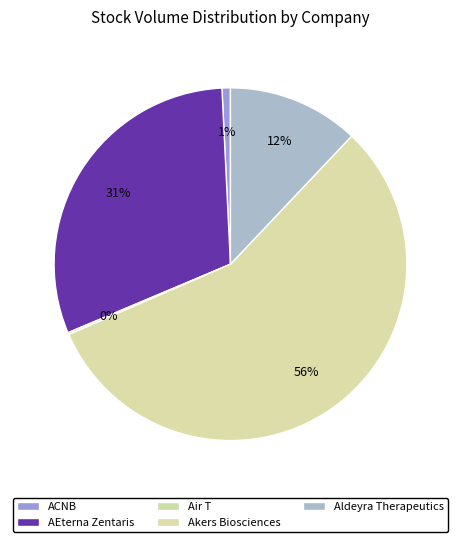

How many segments does this pie chart have?

5